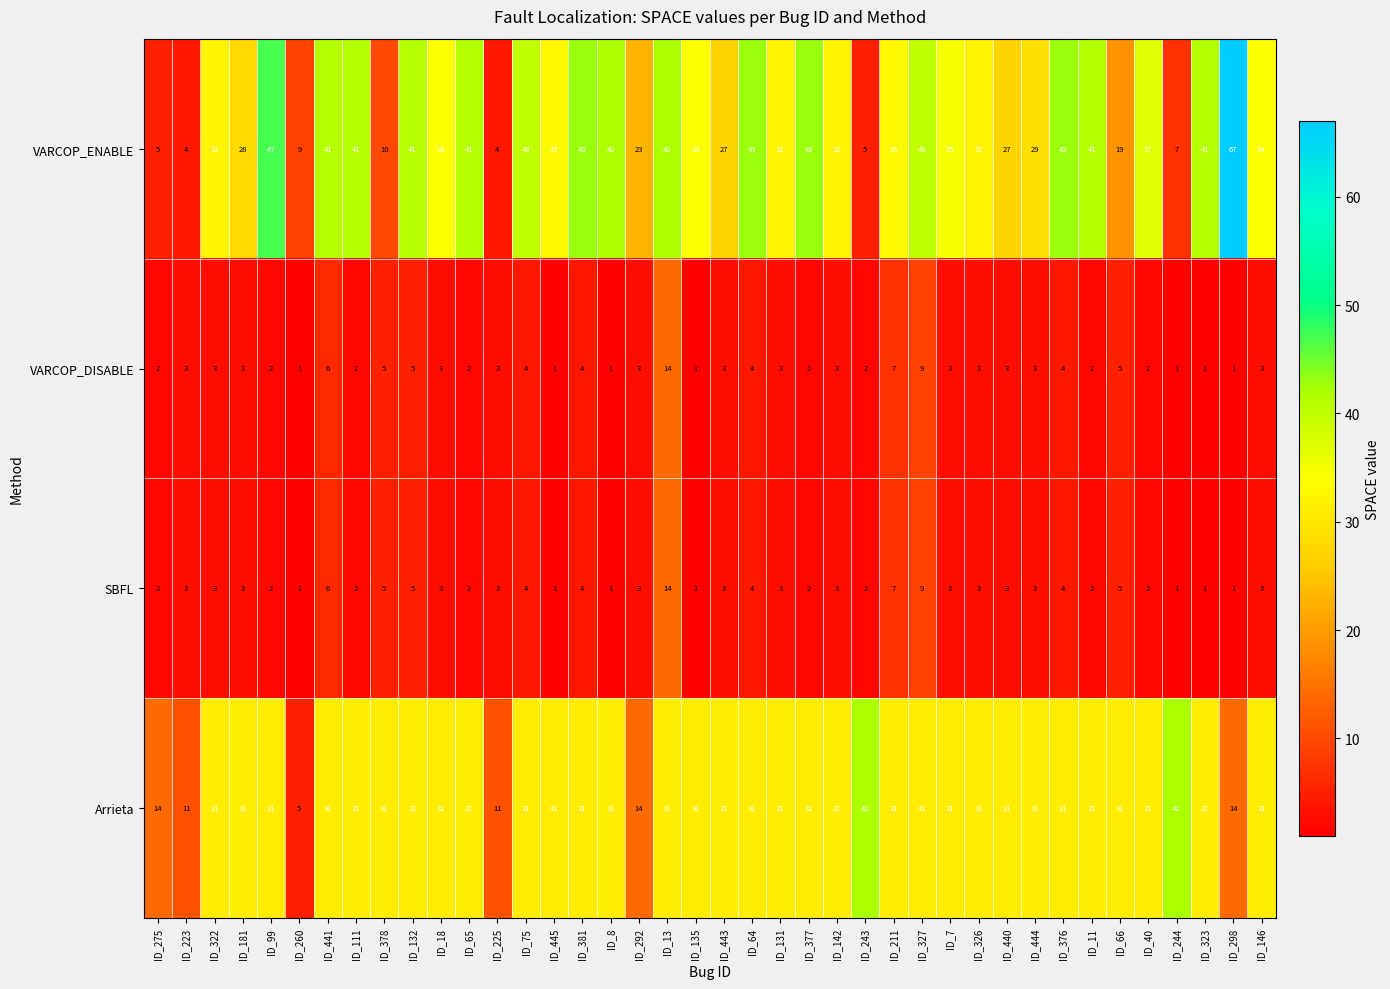

Which series has the largest total across all categories?

VARCOP_ENABLE